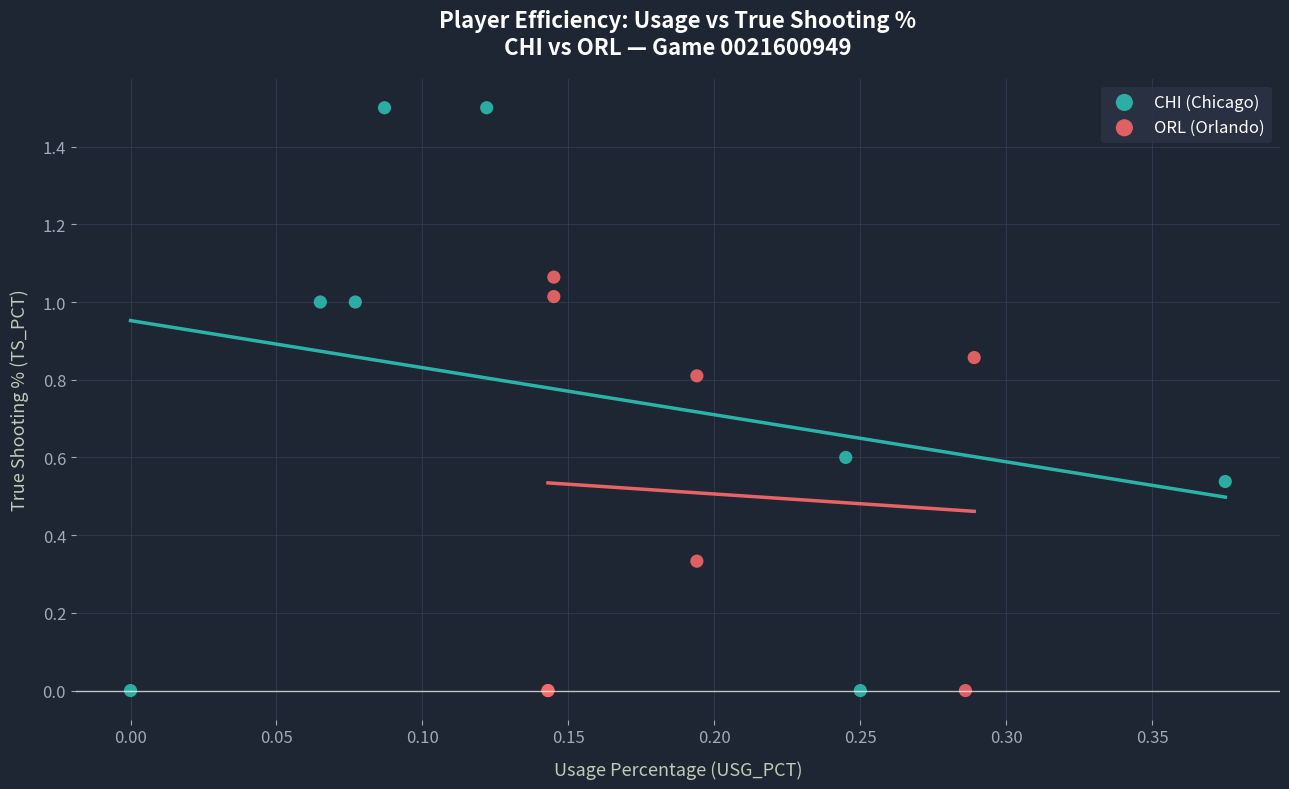

Which series has the widest spread of Y values?

CHI (Chicago)